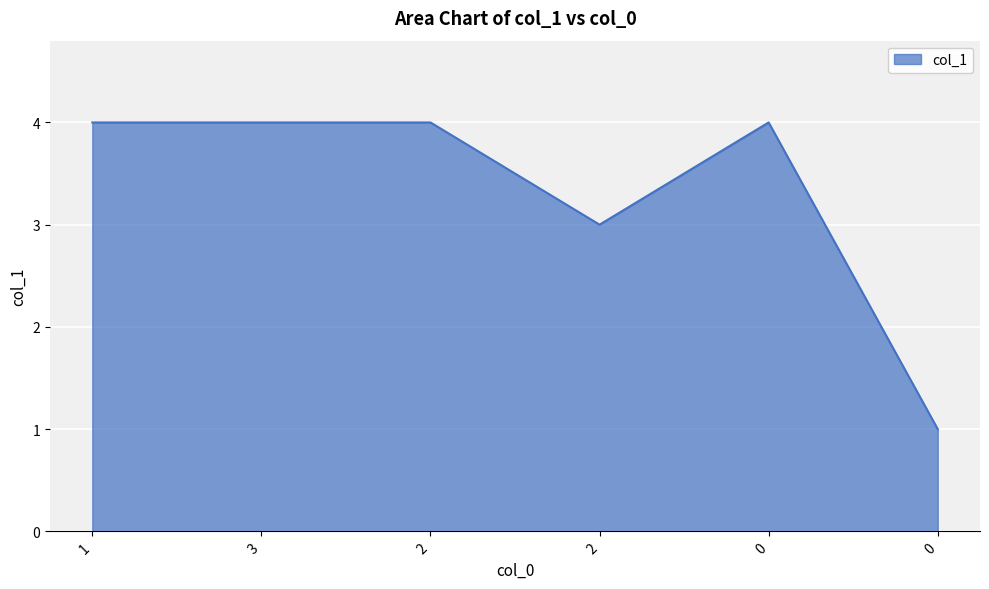

What is the sum of the values at 0 and 2?

7